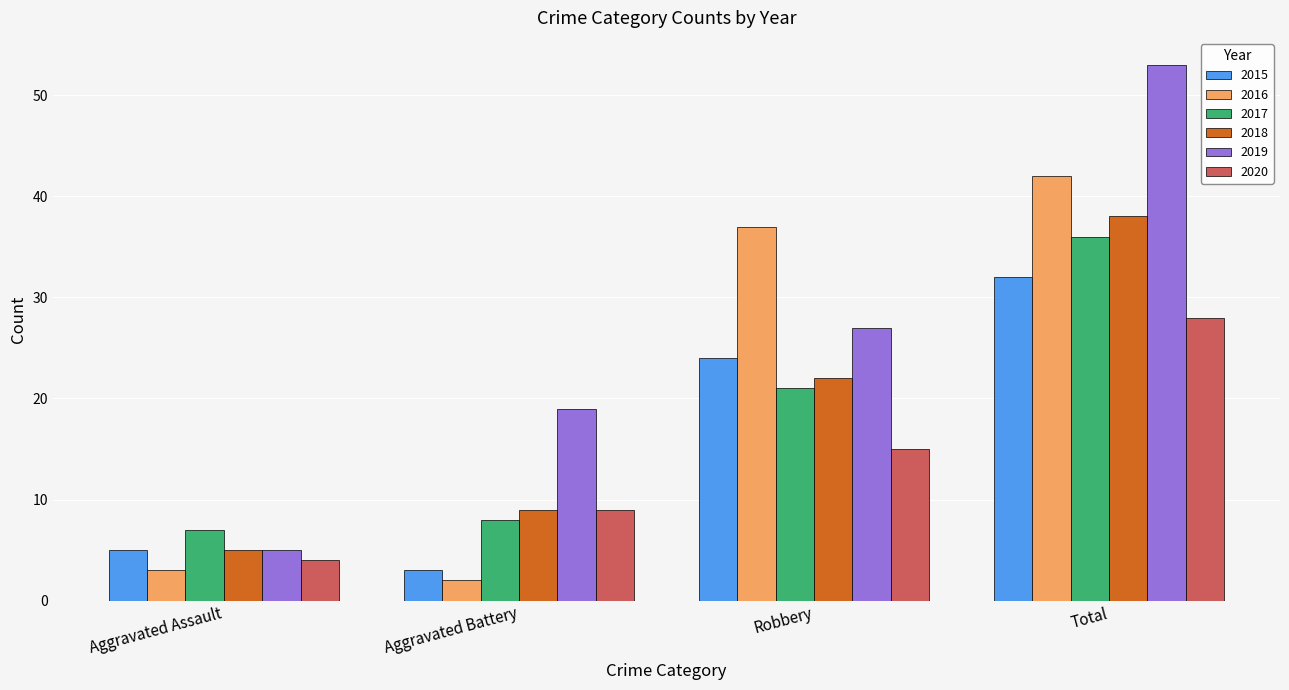

The value of 2018 at Total is 38. True or false?

True